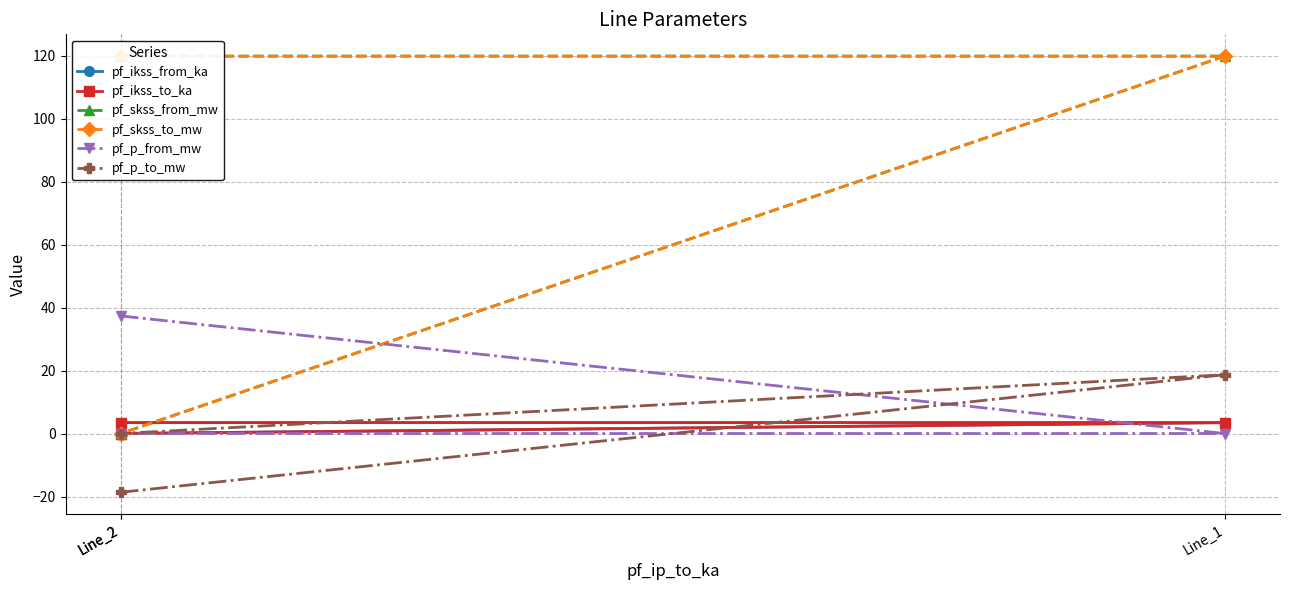

Count the number of data series in this chart.

6